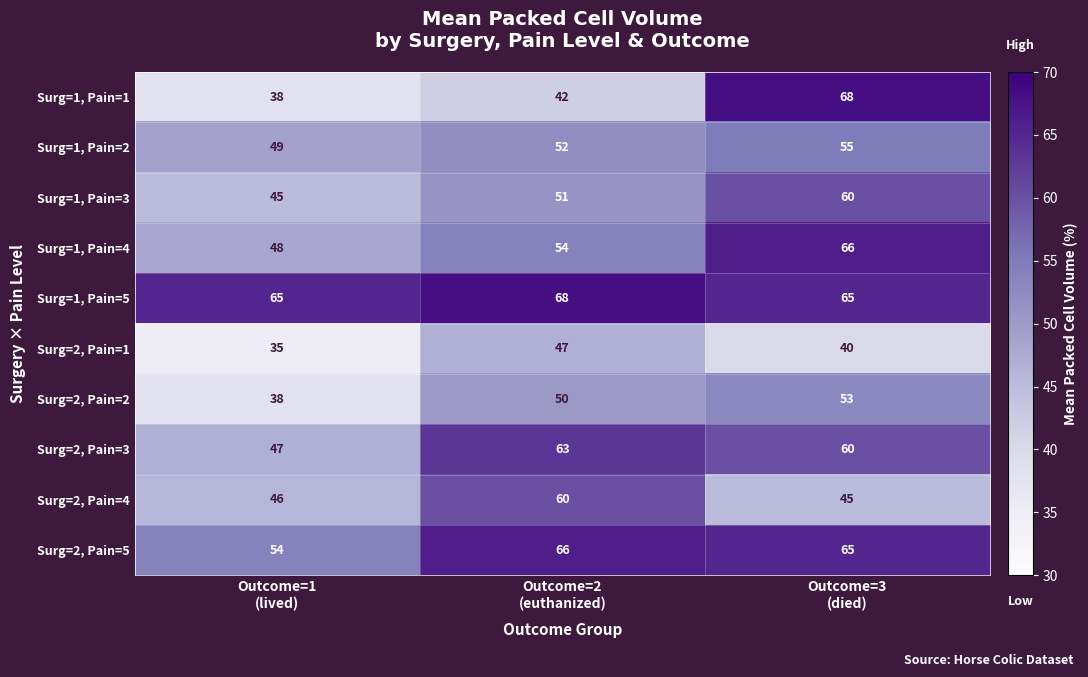

How many distinct data groups are displayed?

10